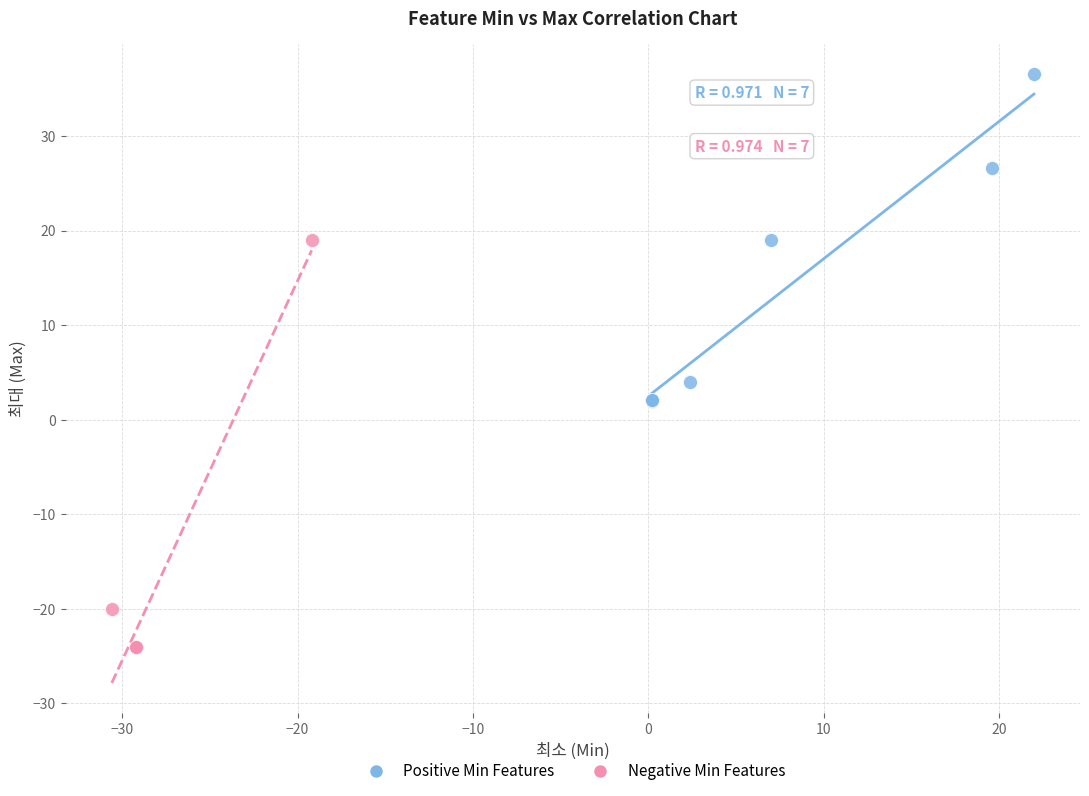

Which series contains the lowest Y value?

Negative Min Features